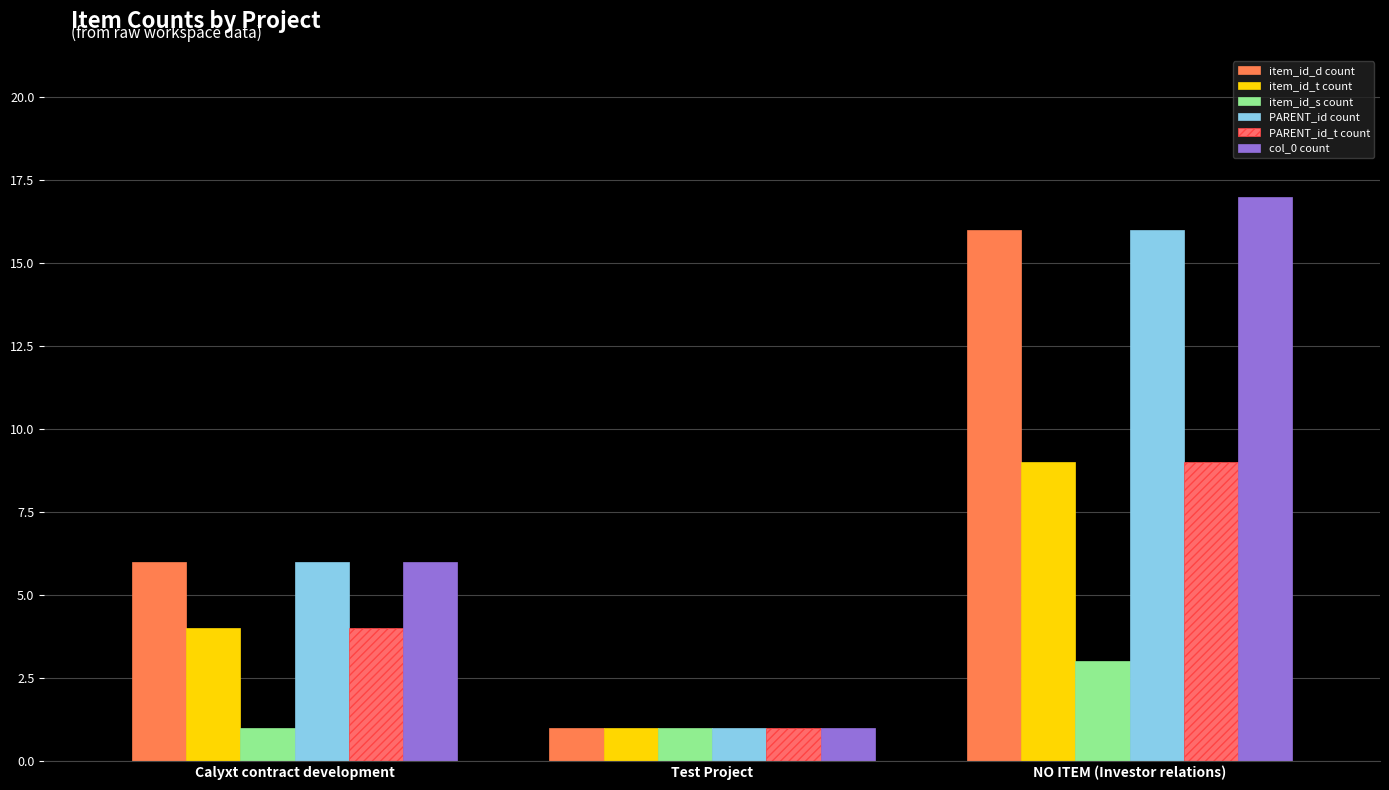

What is the difference between the maximum and minimum values in the PARENT_id_t count series?

8